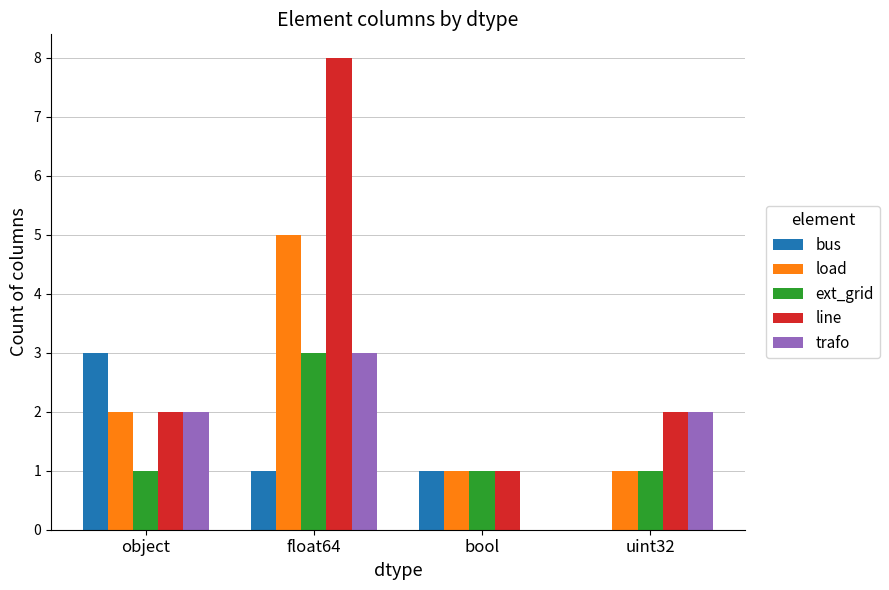

Between object and uint32, which series saw the biggest shift?

bus